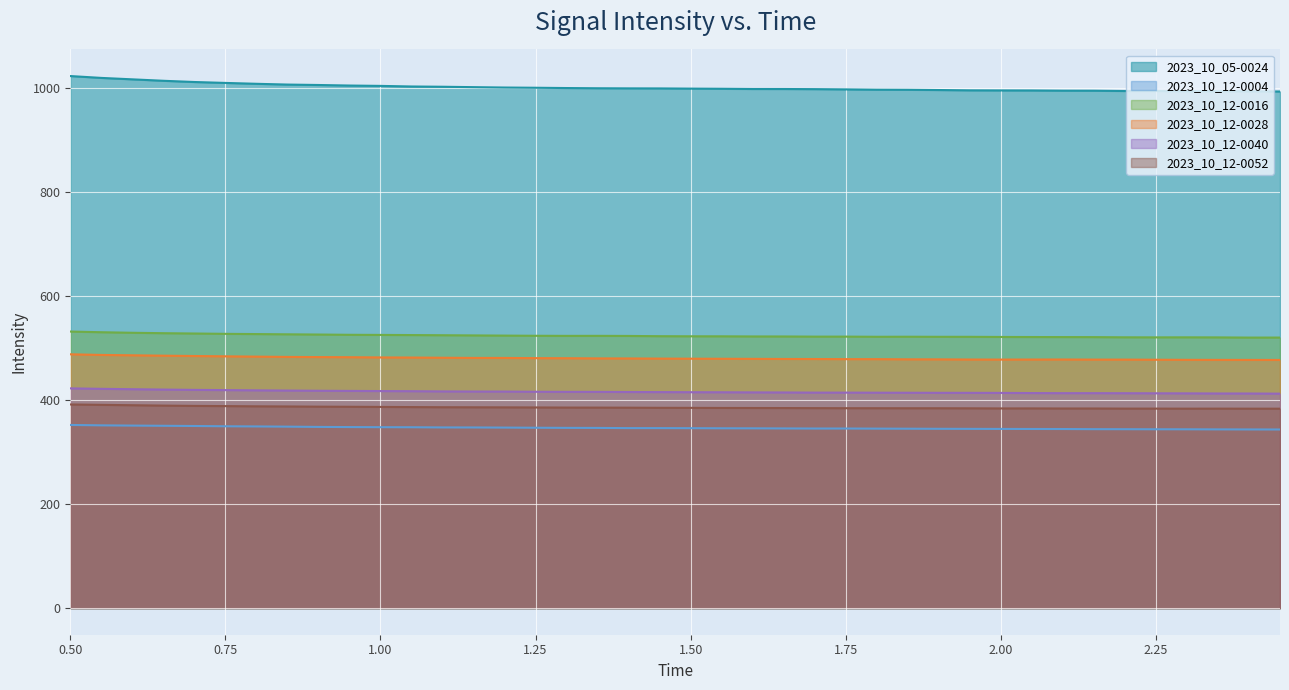

True or false: 2023_10_12-0040 and 2023_10_05-0024 intersect in this chart.

False